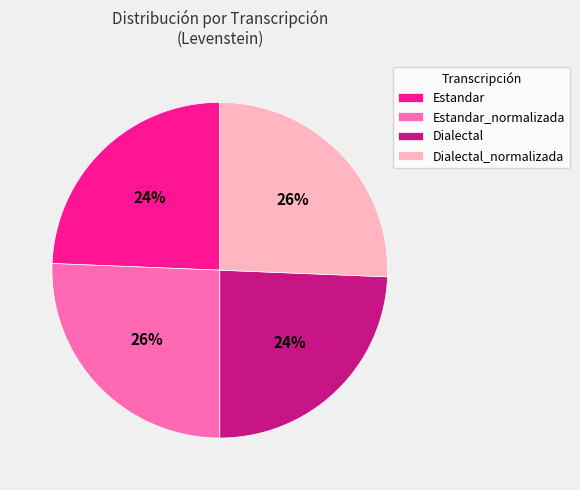

The Dialectal_normalizada slice represents 37% of the pie. True or false?

False